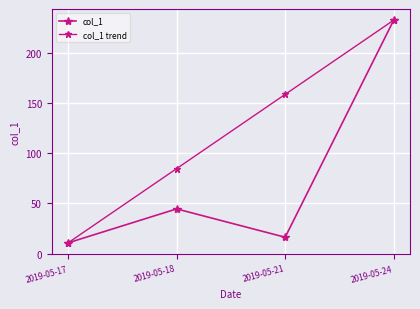

How many lines are shown in the chart?

2